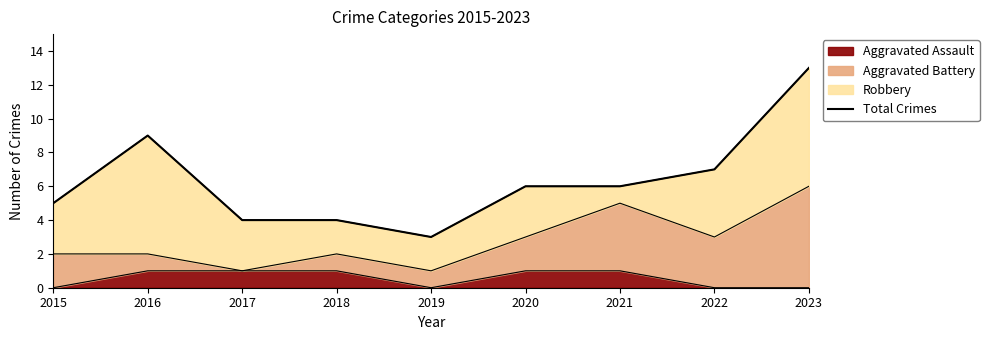

Reading left to right, list all the values displayed in this chart.

2015=5	2016=9	2017=4	2018=4	2019=3	2020=6	2021=6	2022=7	2023=13